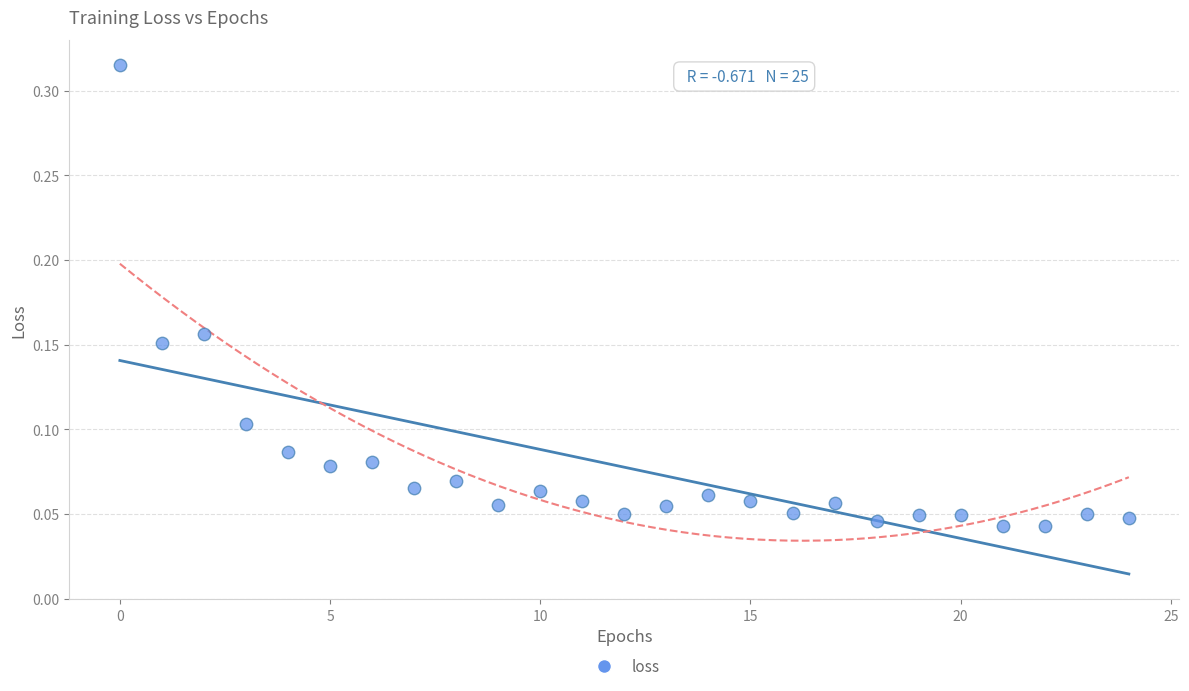

Count the number of points in this scatter plot.

25